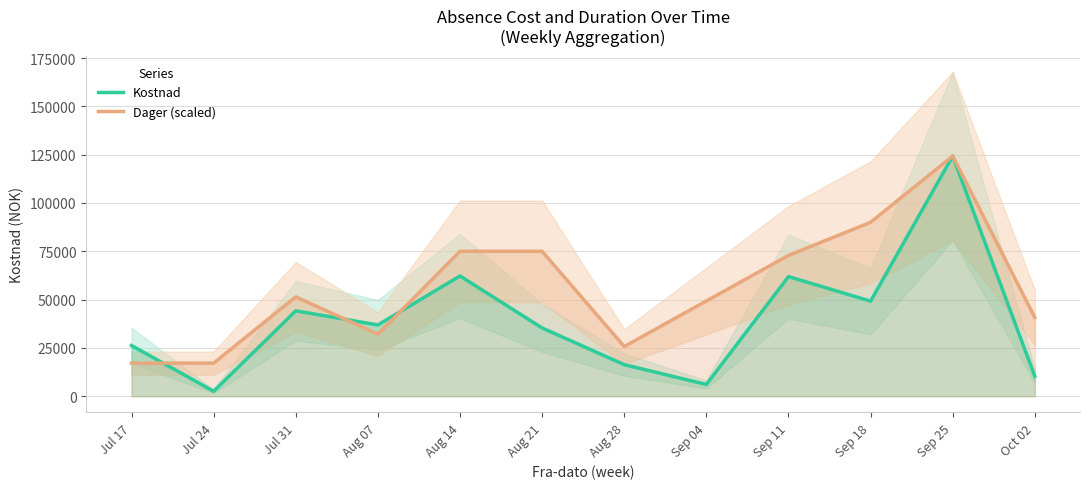

What is the difference between the maximum and minimum values in the Kostnad series?

121710.0